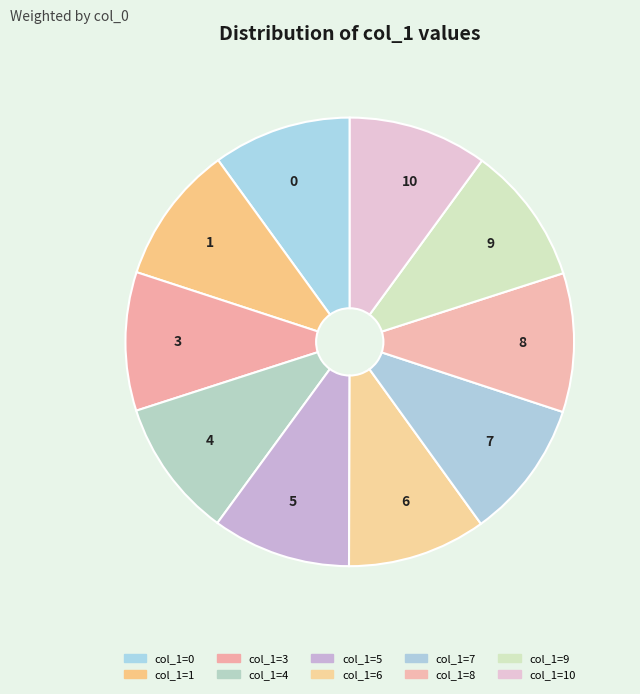

Does 6 account for over 50% of the chart?

No